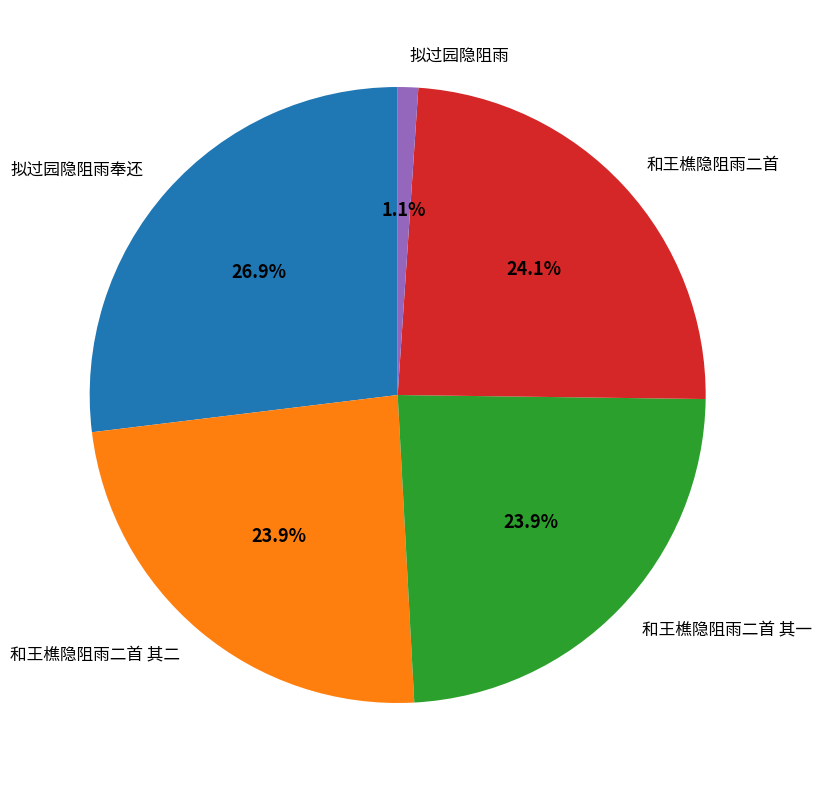

How much of the chart is everything except 和王樵隐阻雨二首 其二?

76.1%